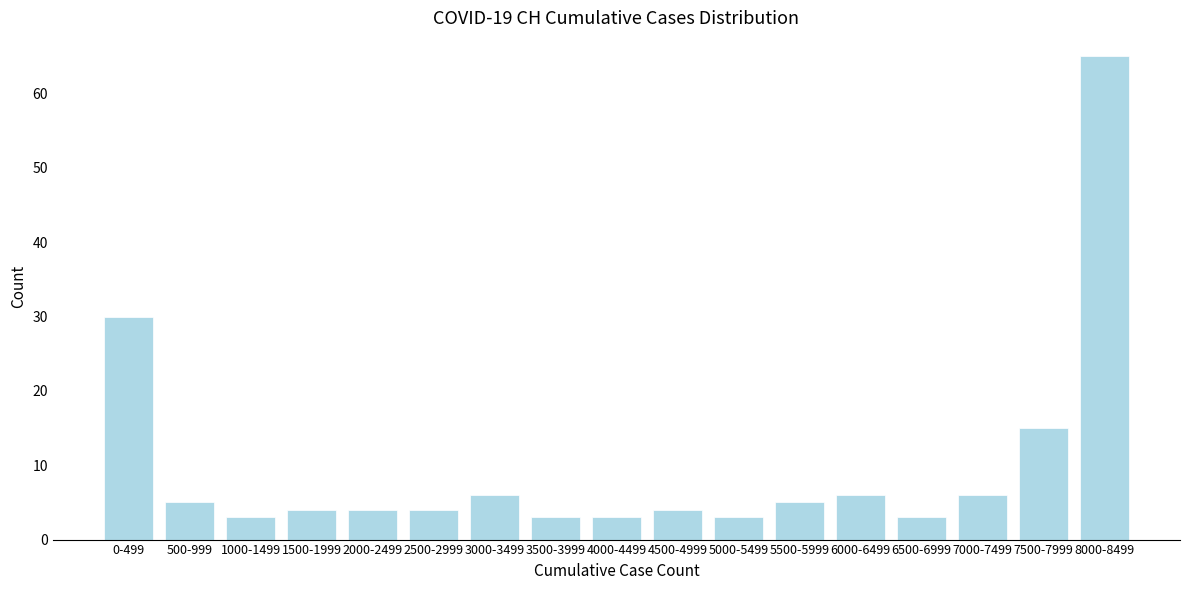

Reading left to right, transcribe all the data shown in this chart.

0-499=30	500-999=5	1000-1499=3	1500-1999=4	2000-2499=4	2500-2999=4	3000-3499=6	3500-3999=3	4000-4499=3	4500-4999=4	5000-5499=3	5500-5999=5	6000-6499=6	6500-6999=3	7000-7499=6	7500-7999=15	8000-8499=65